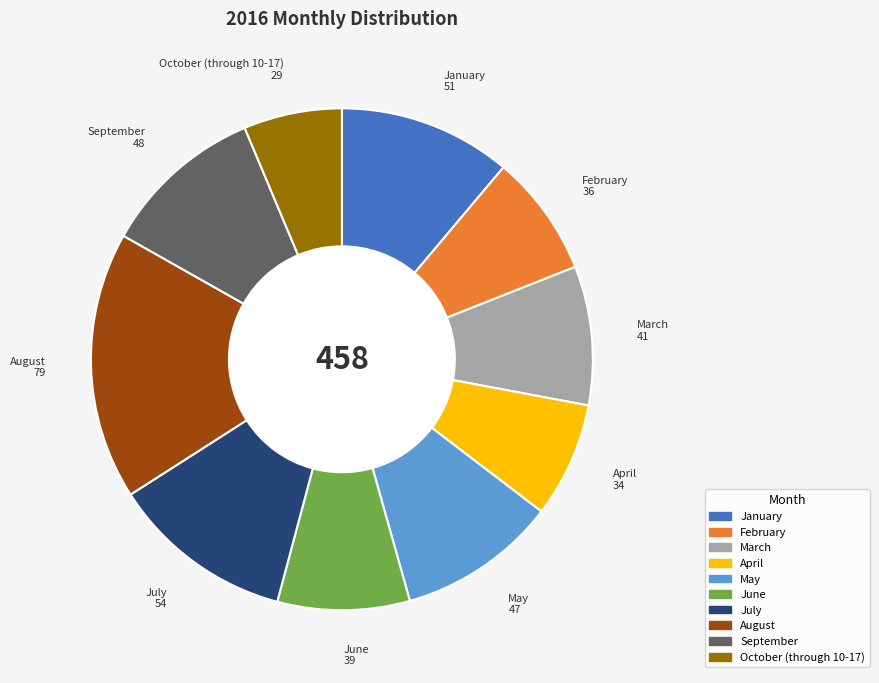

The April slice represents 7% of the pie. True or false?

True